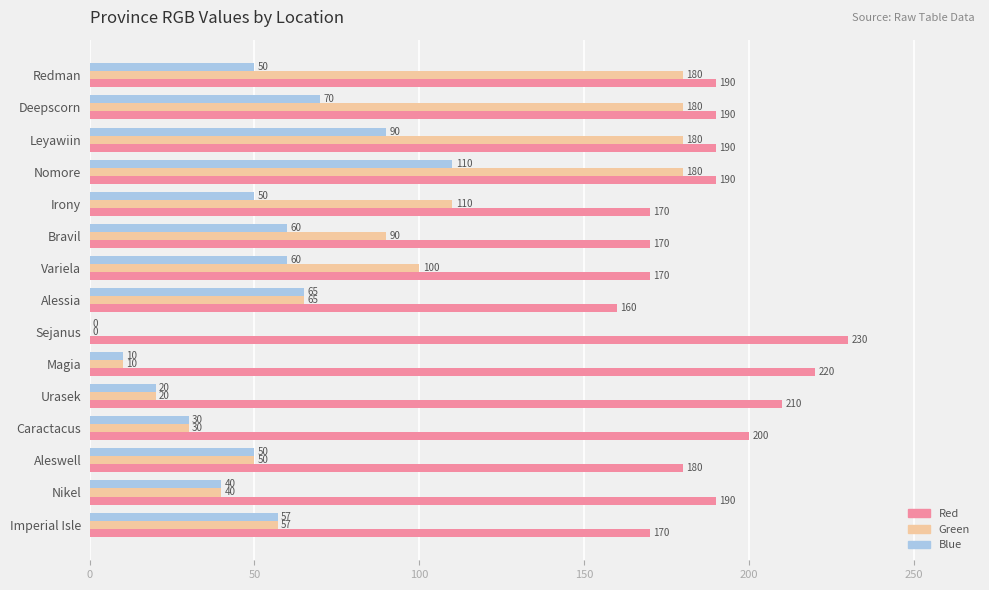

What is the sum of all Green values?

1292